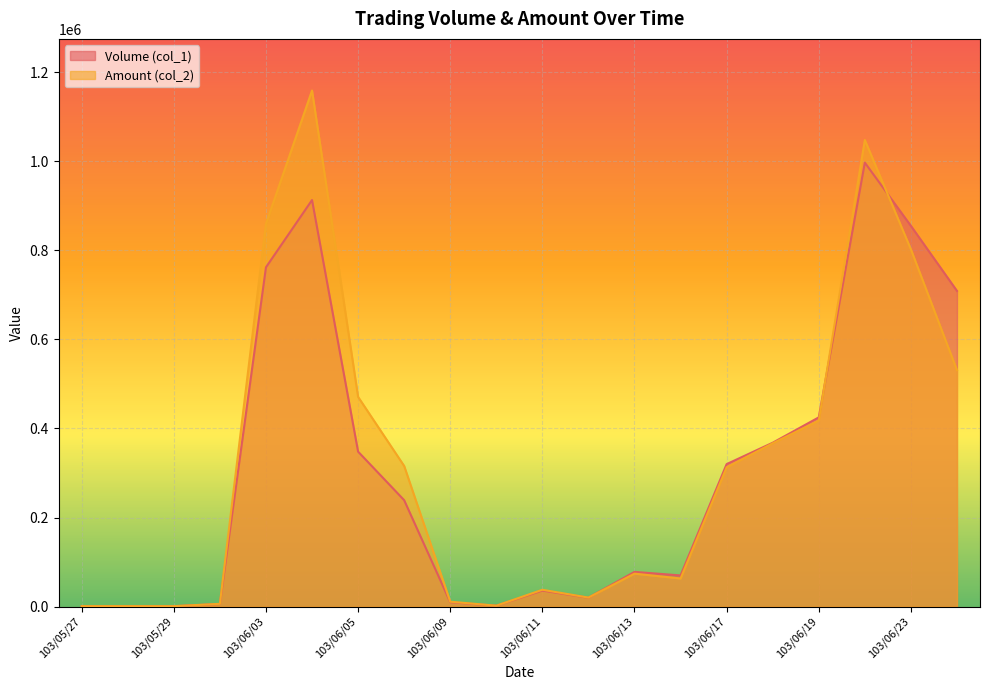

How many times do Amount (col_2) and Volume (col_1) cross each other?

3